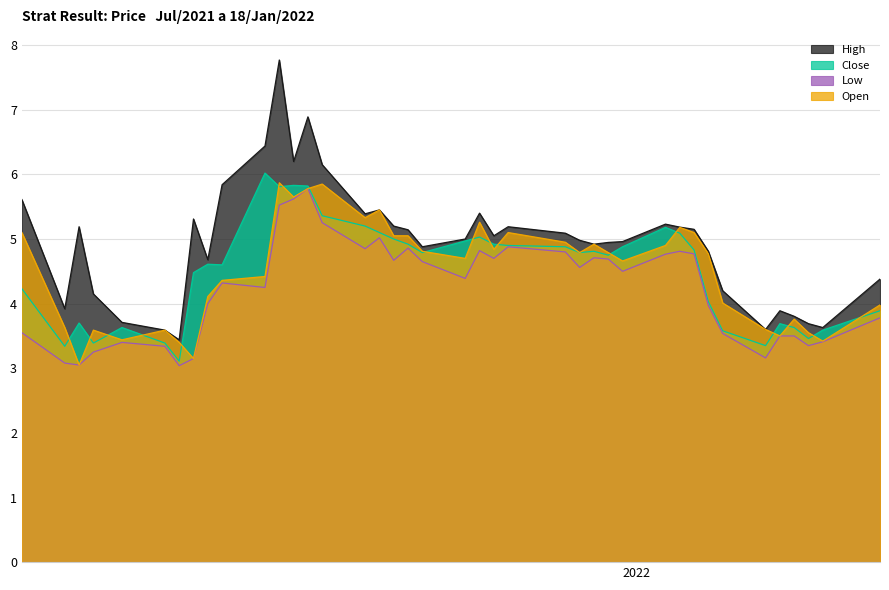

At which label does Open reach its minimum?

2021-11-23